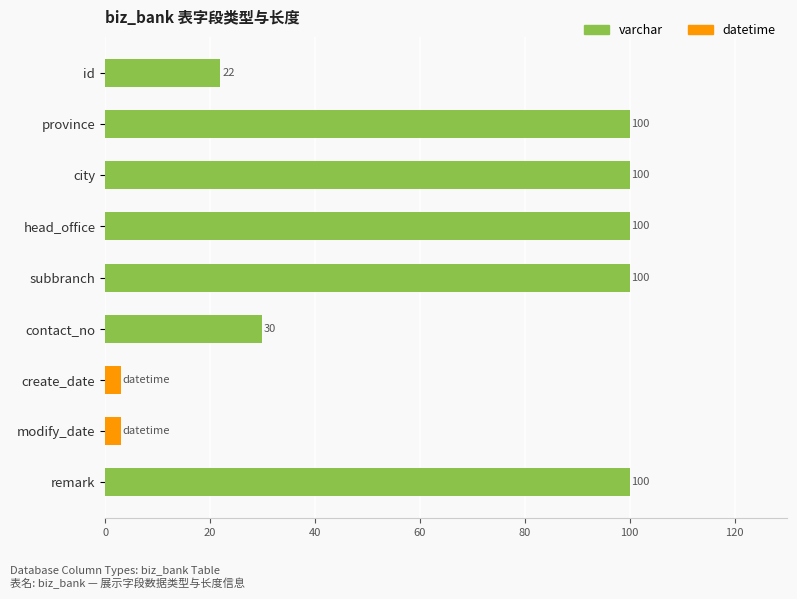

Does the chart contain any negative values?

No